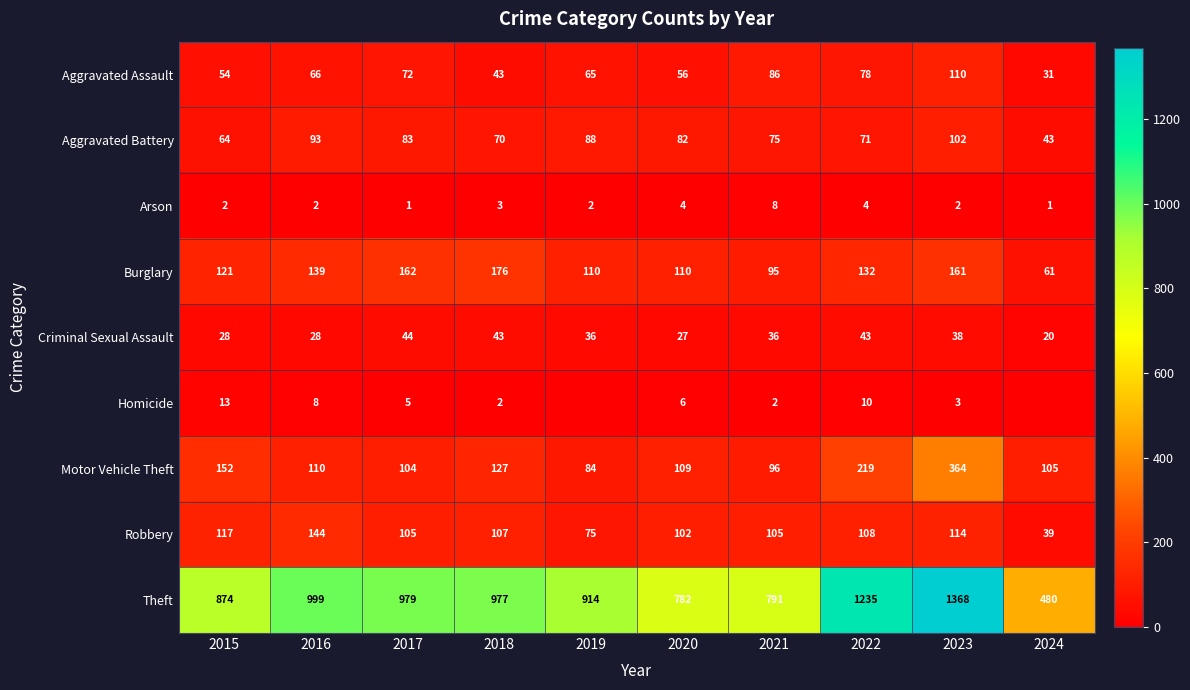

How many values in the Aggravated Assault series exceed 66?

4